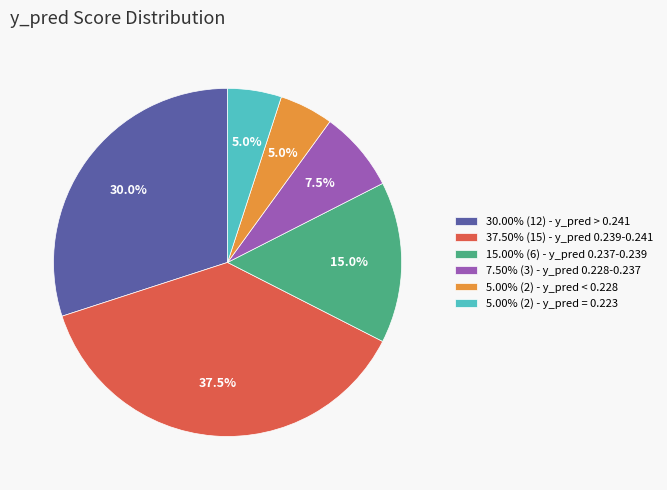

Does 7.50% (3) - y_pred 0.228-0.237 represent more than half of the total?

No